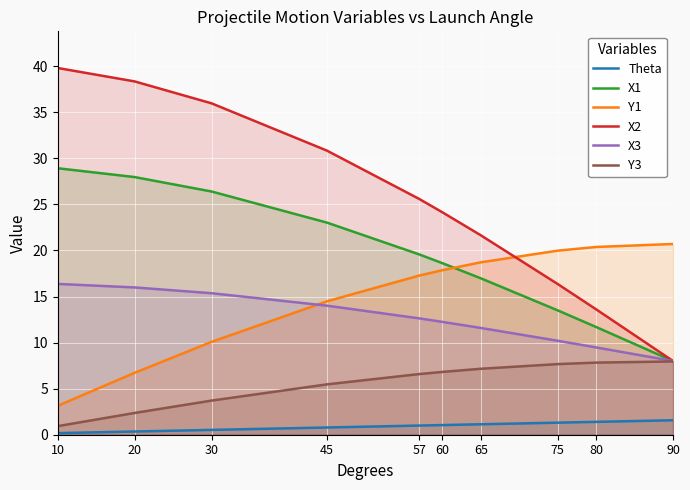

How many series are shown in this chart?

6